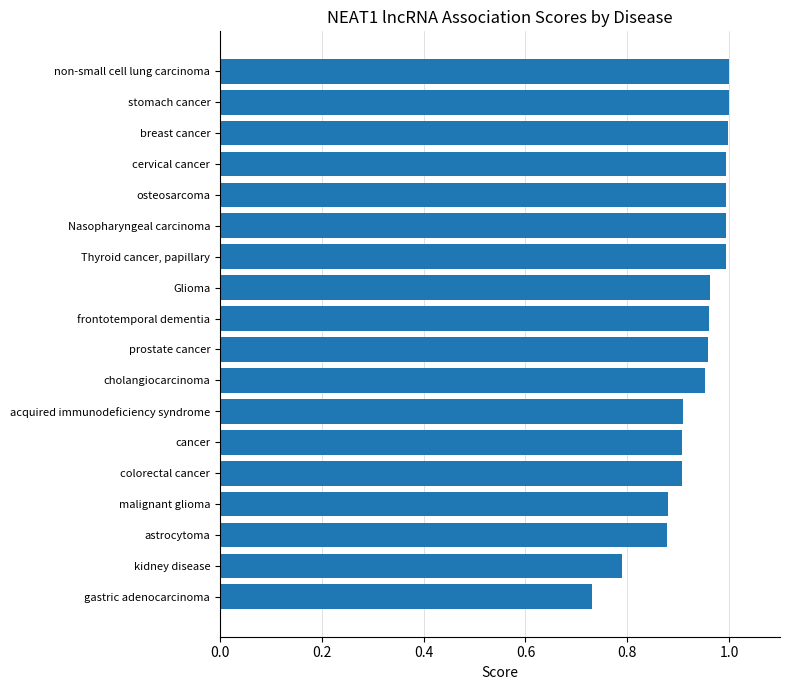

Which category has the lowest value across all series?

gastric adenocarcinoma